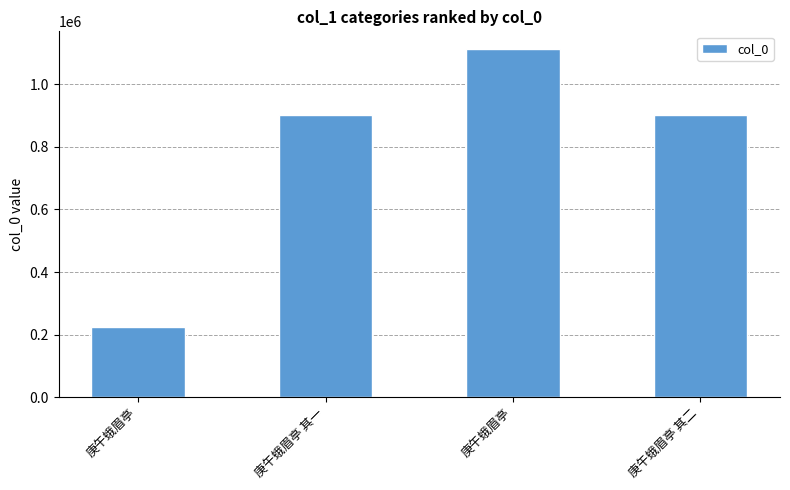

Rank the categories by value from lowest to highest.

庚午蛾眉亭, 庚午蛾眉亭 其一, 庚午蛾眉亭 其二, 庚午蛾眉亭